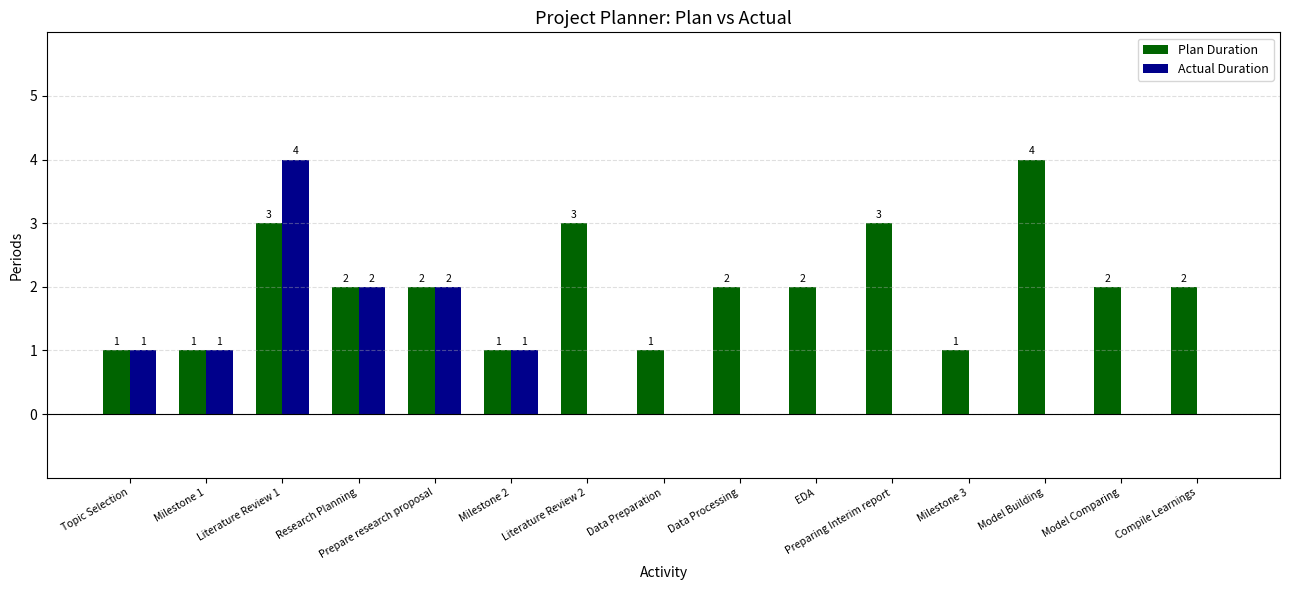

At which label does Plan Duration first exceed 2?

Literature Review 1